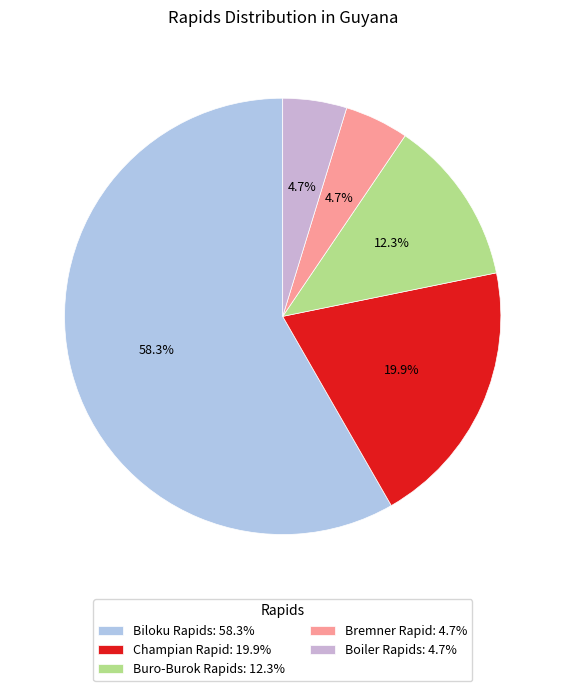

Which has a higher value, Boiler Rapids or Champian Rapid?

Champian Rapid